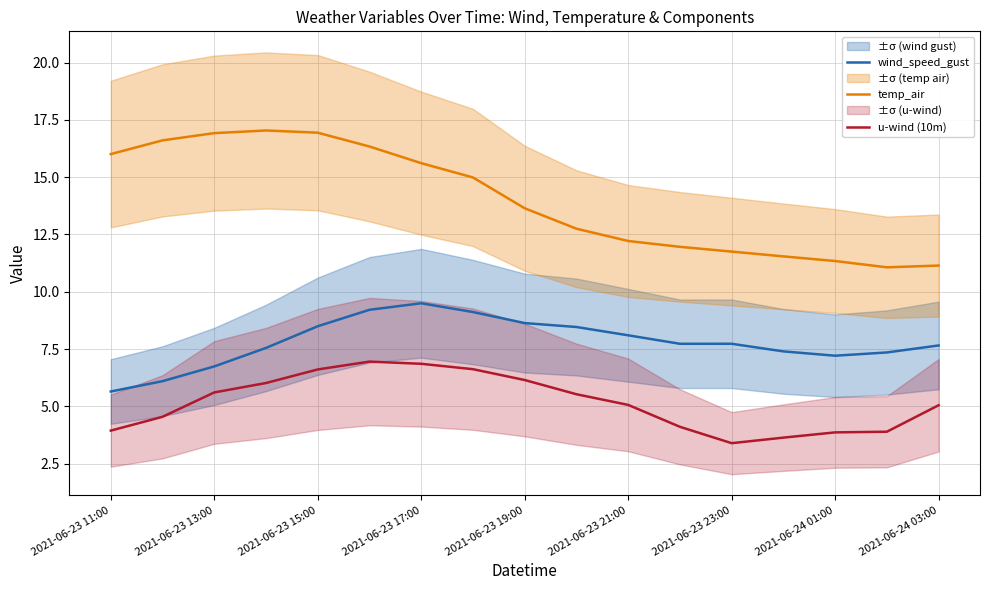

The temp_air series shows 28.7 at 2021-06-23 19:00. True or false?

False